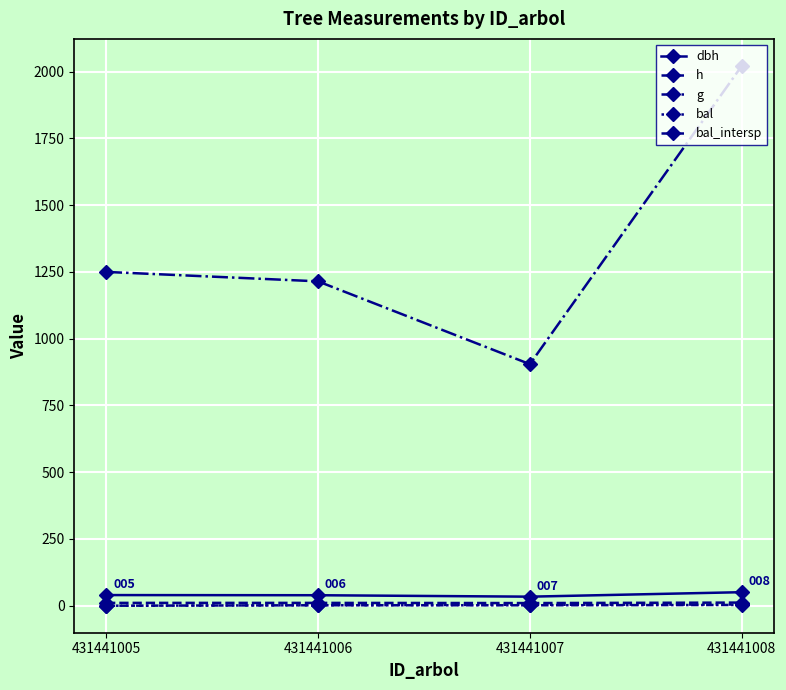

Does the chart have visible grid lines?

Yes